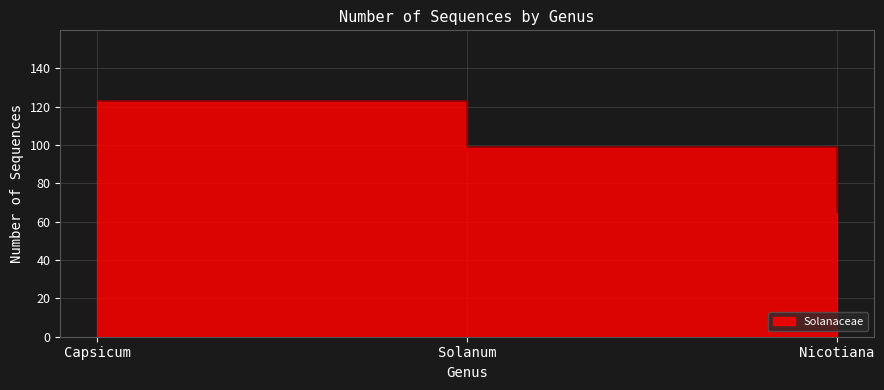

Reading left to right, list all the values displayed in this chart.

123	99	65